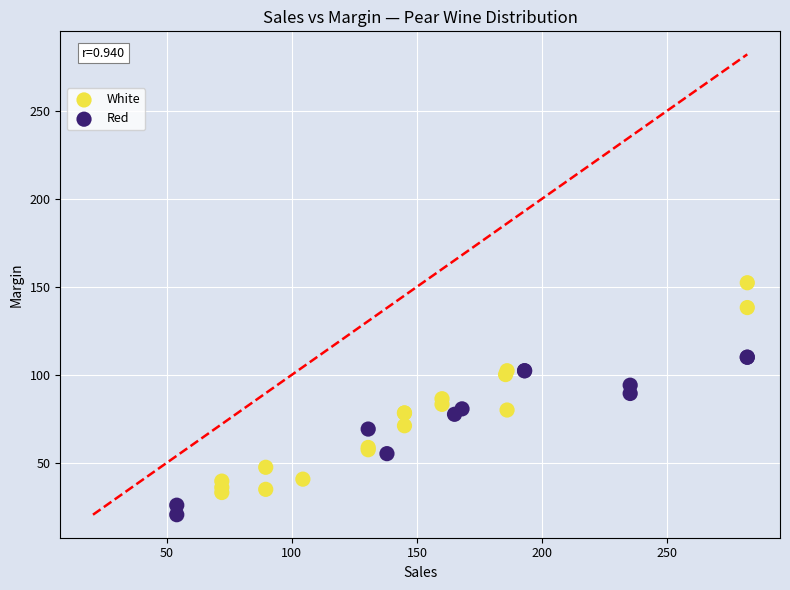

Which series contains the highest Y value?

White